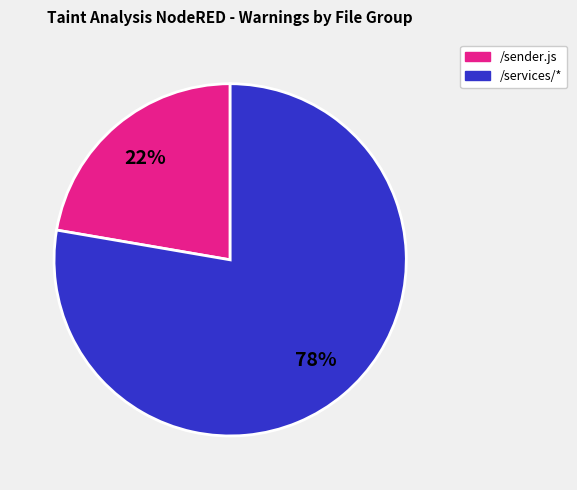

To the nearest percent, what is the average slice percentage?

50%